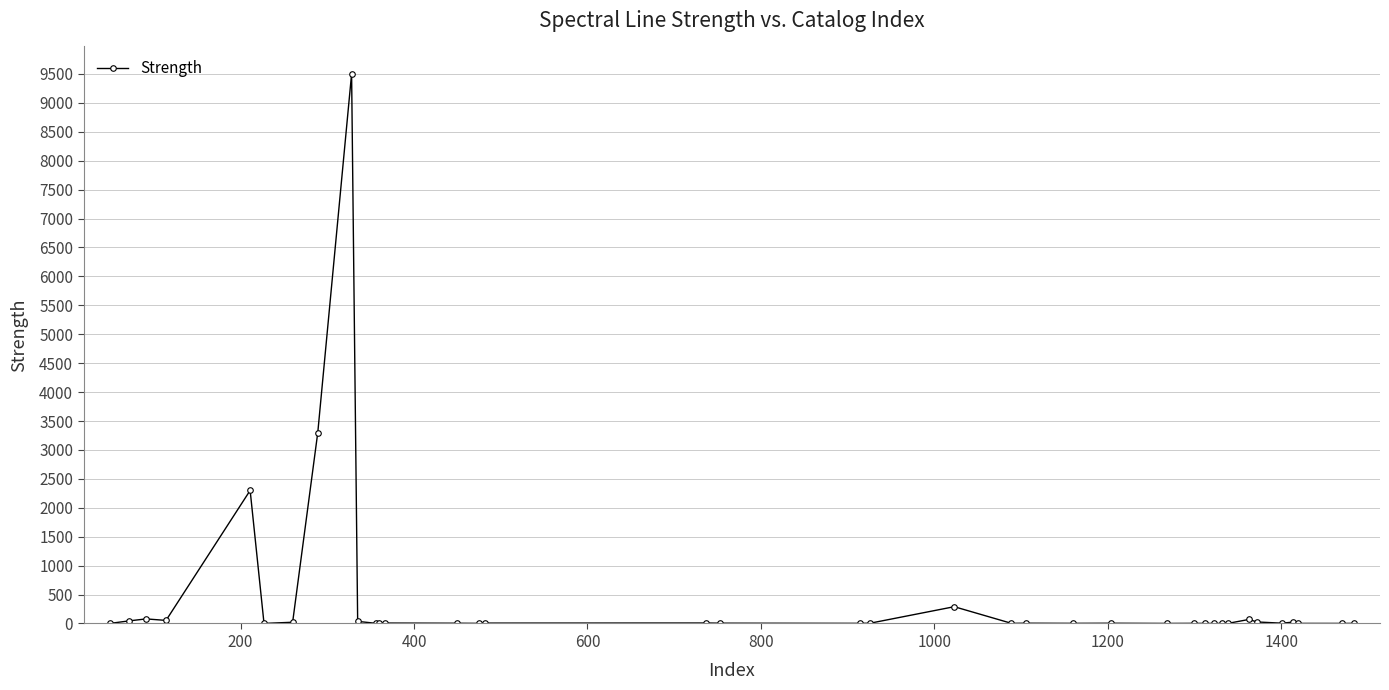

What is the greatest value displayed?

9500.0